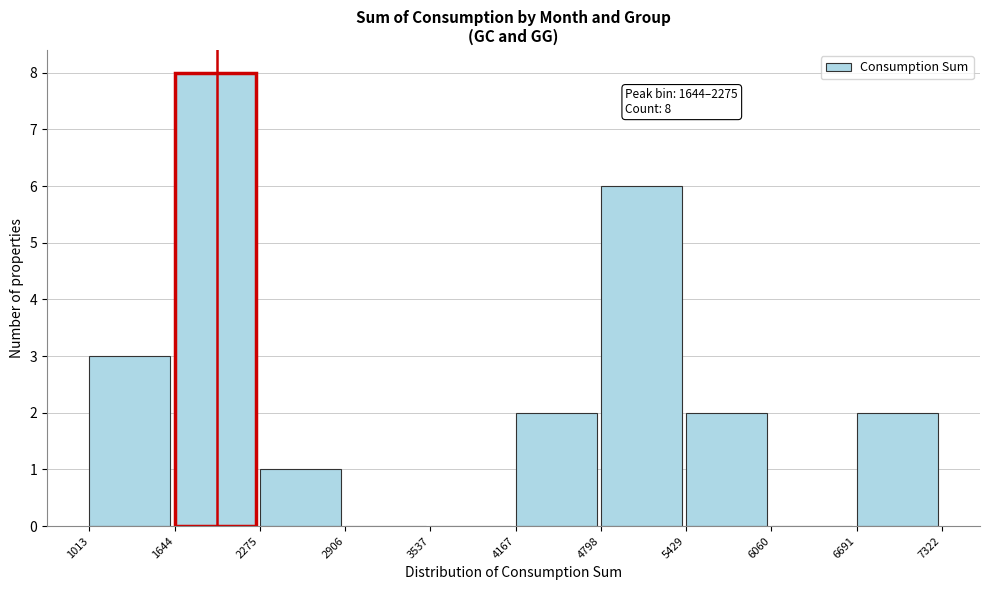

Over which range of the x-axis is the bar tallest?

1644 to 2275